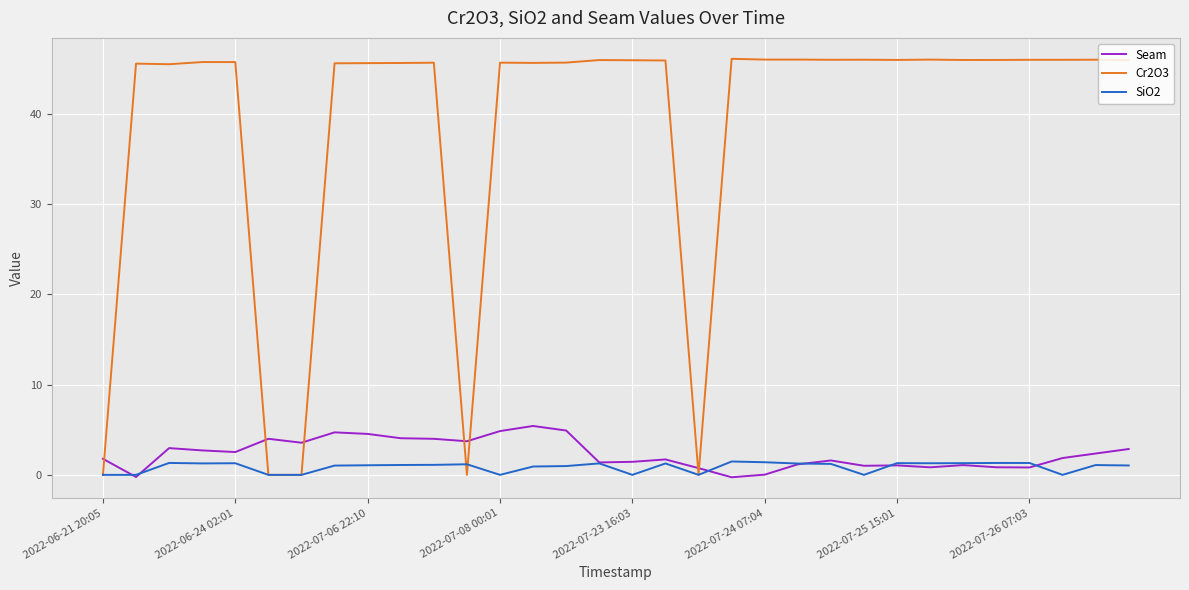

Does the chart display data point markers on the line(s)?

No